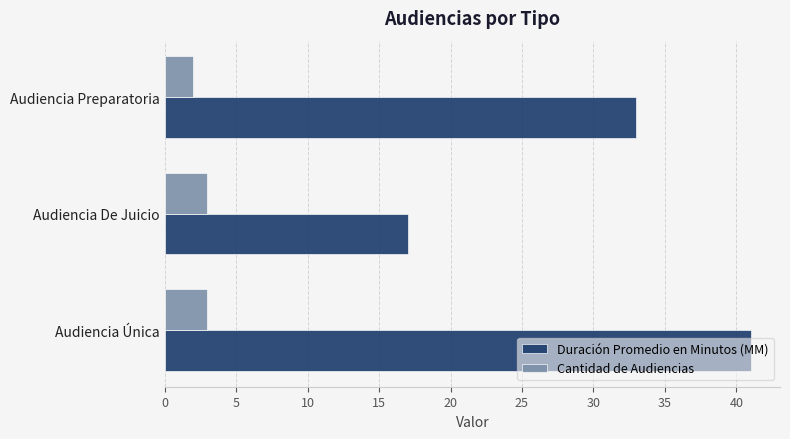

Count the number of categories in the chart.

3